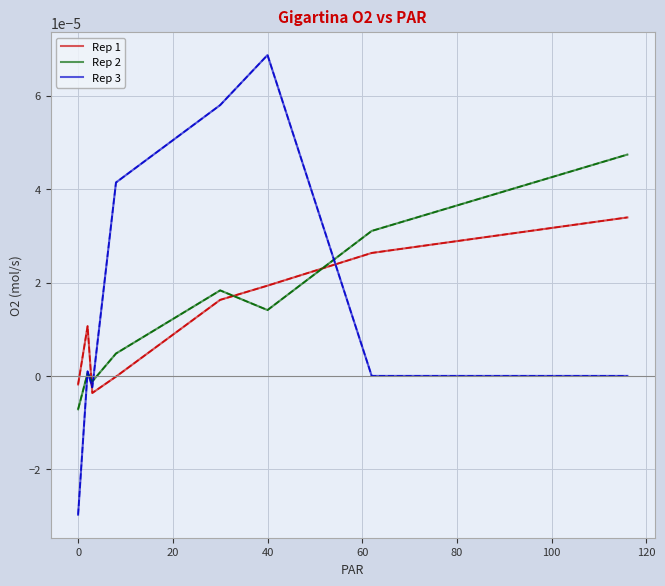

Is this an area chart (filled region under the line)?

No